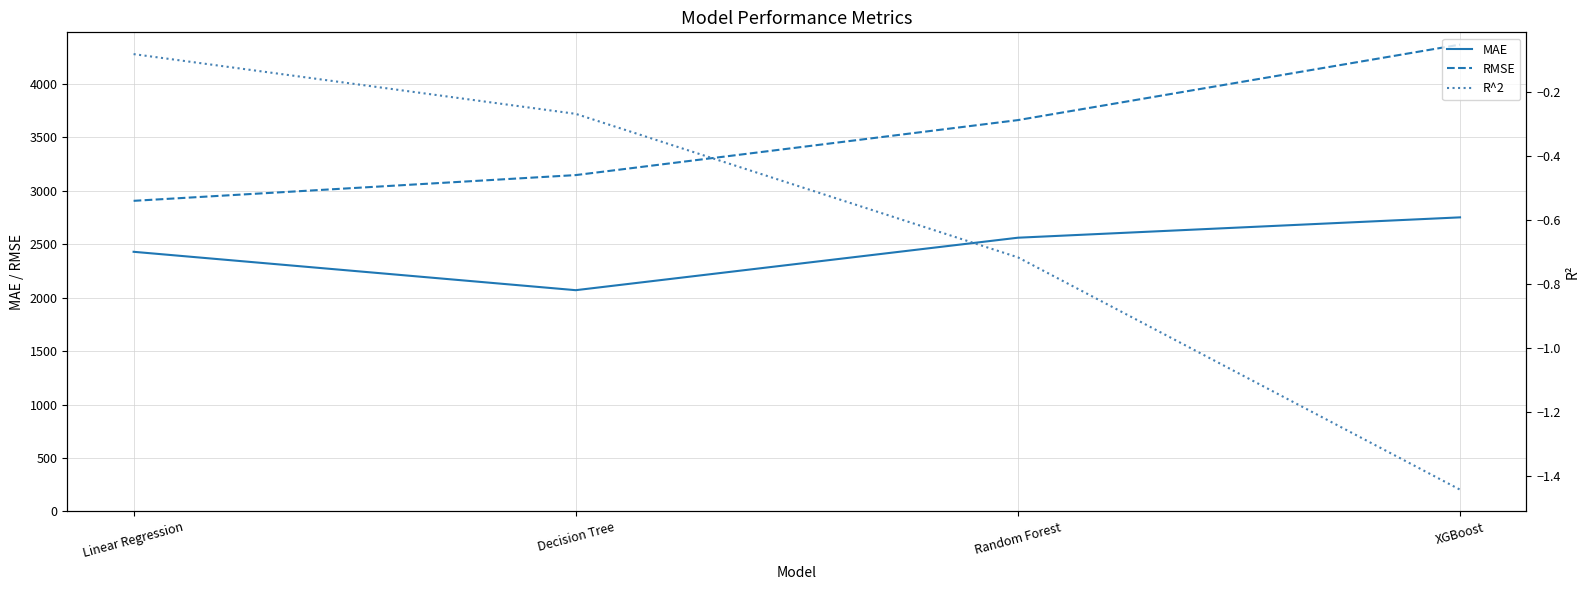

What value does the RMSE series have at Decision Tree?

3146.6